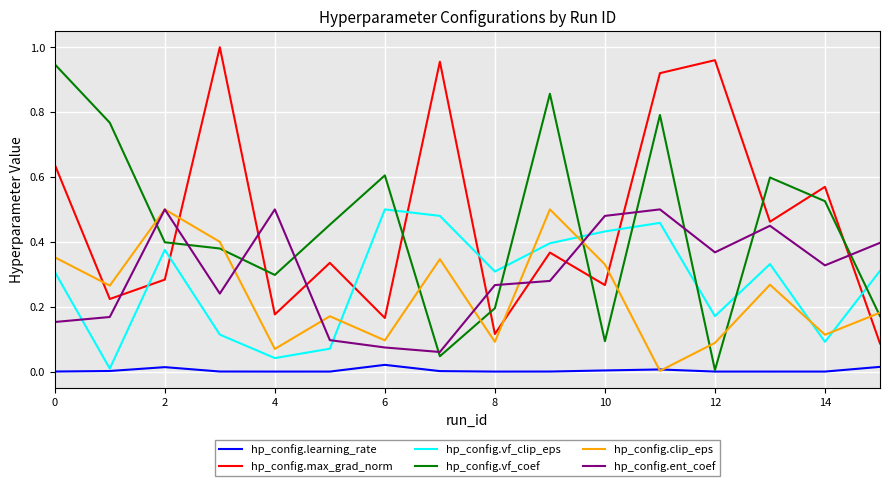

True or false: hp_config.max_grad_norm and hp_config.learning_rate intersect in this chart.

False